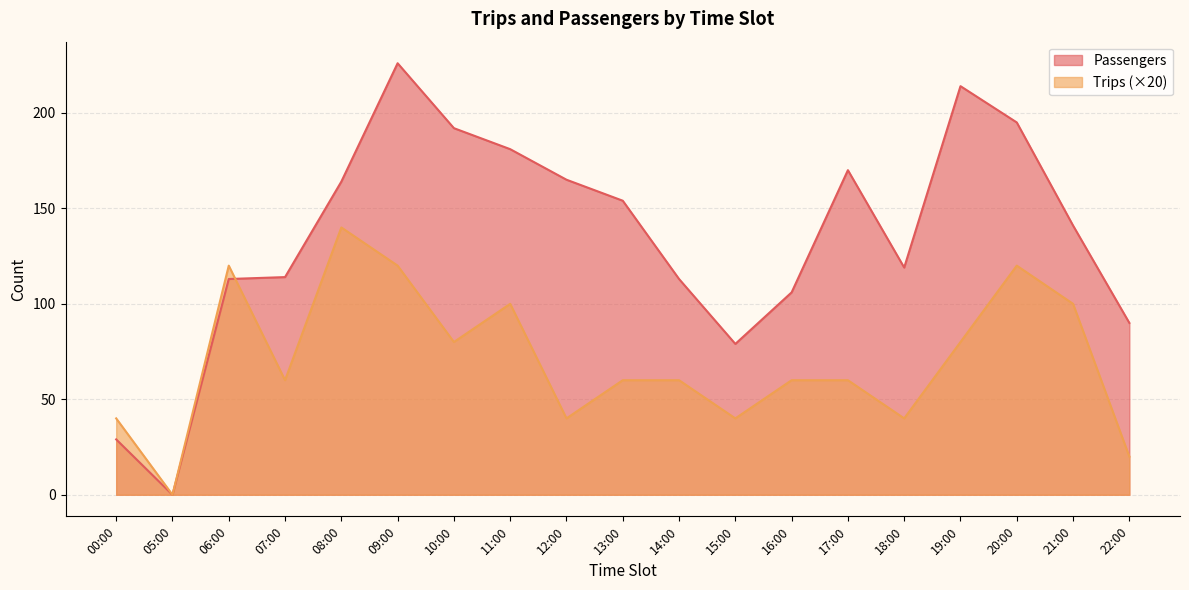

Does the chart have visible grid lines?

Yes